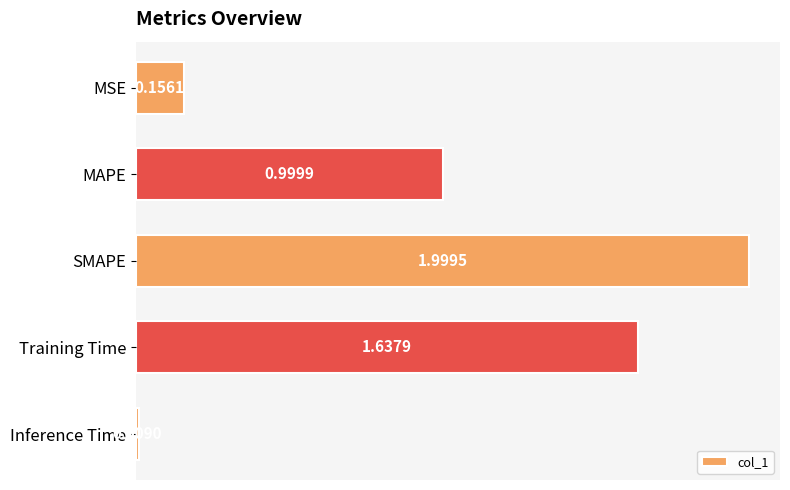

What is the difference between the maximum and minimum values?

2.0